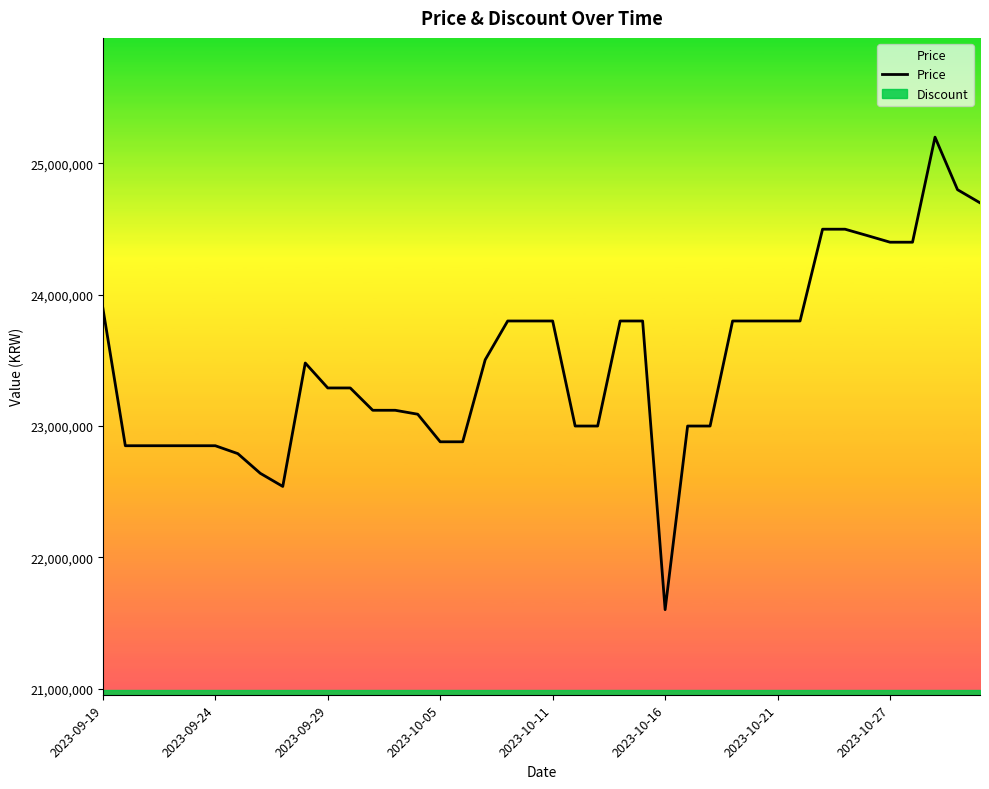

How many interior local peaks (higher than both neighbors) does the data have?

2